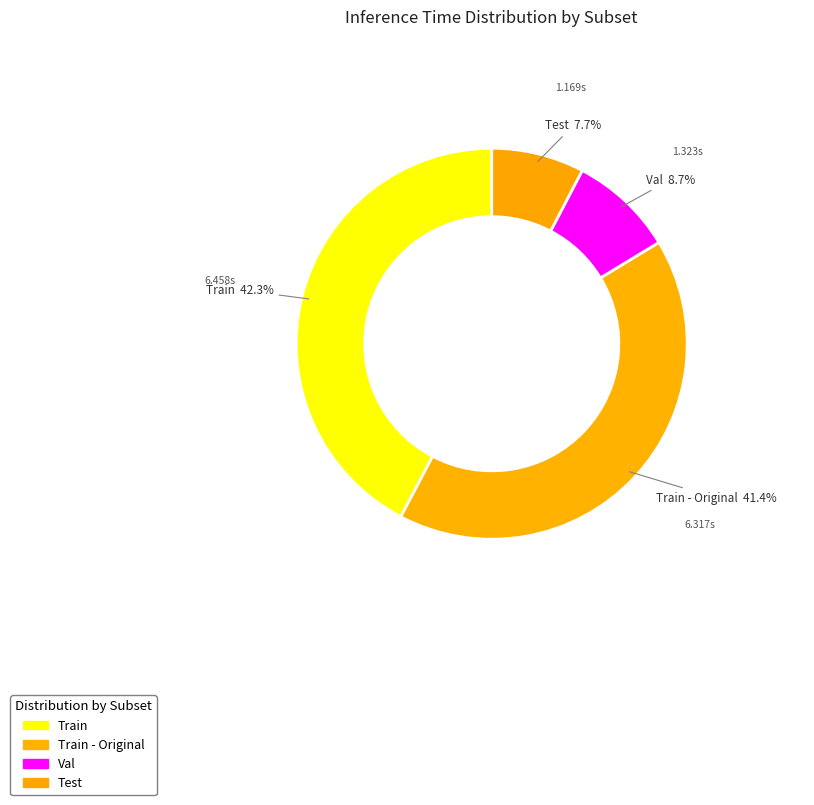

How many segments does this pie chart have?

4